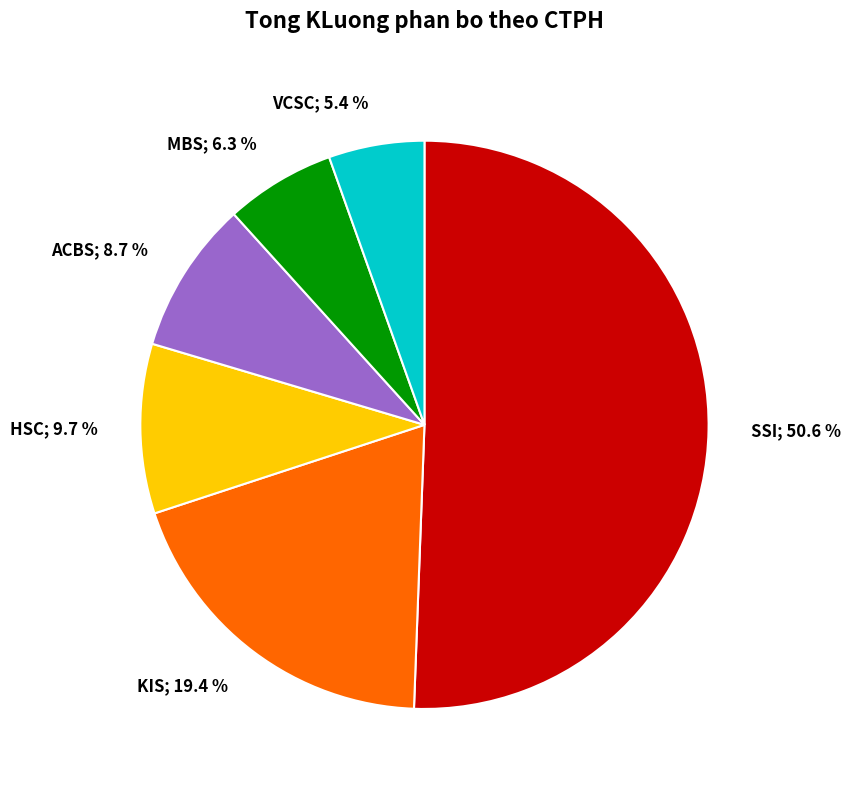

Is there a majority slice in this chart?

Yes